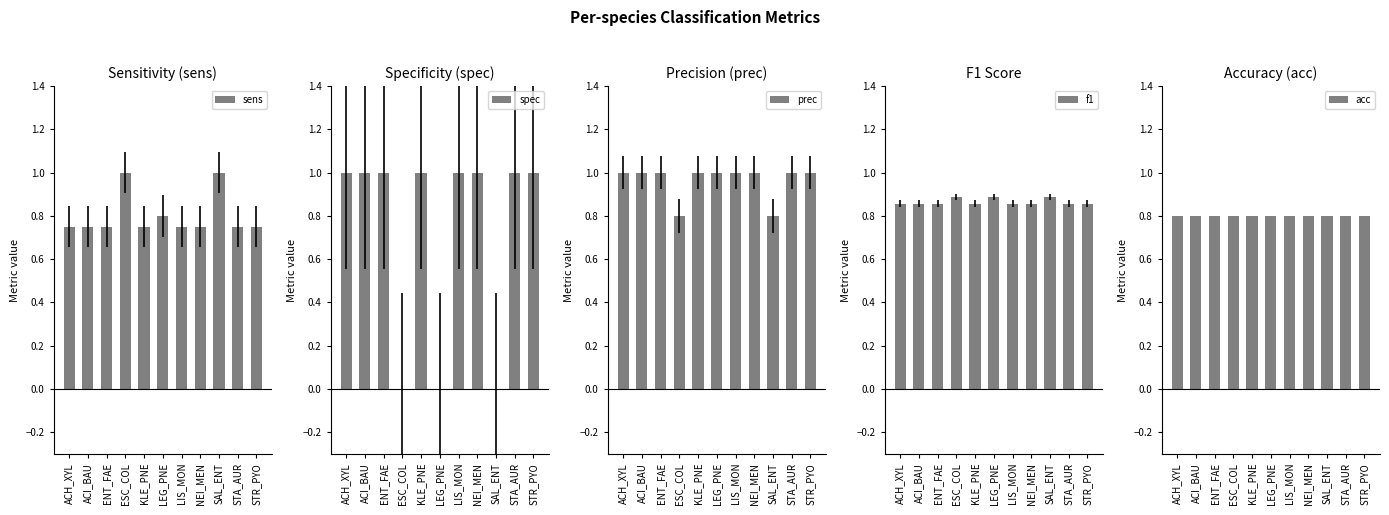

What is the value of the spec bar at the 7th from the left?

1.0